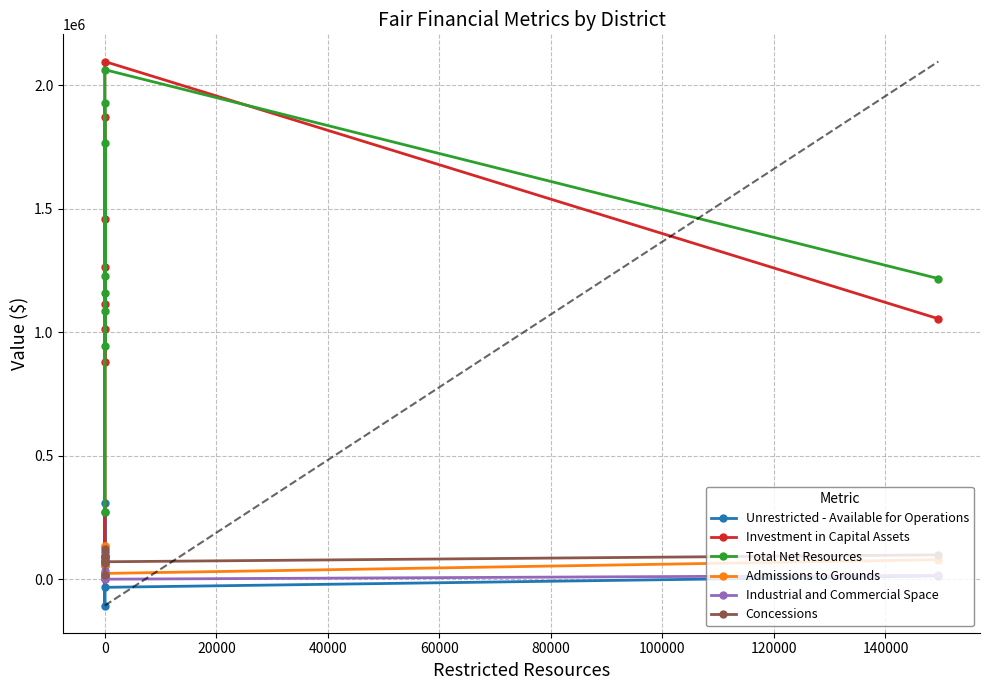

At how many categories does at least one series exceed 1020503?

7